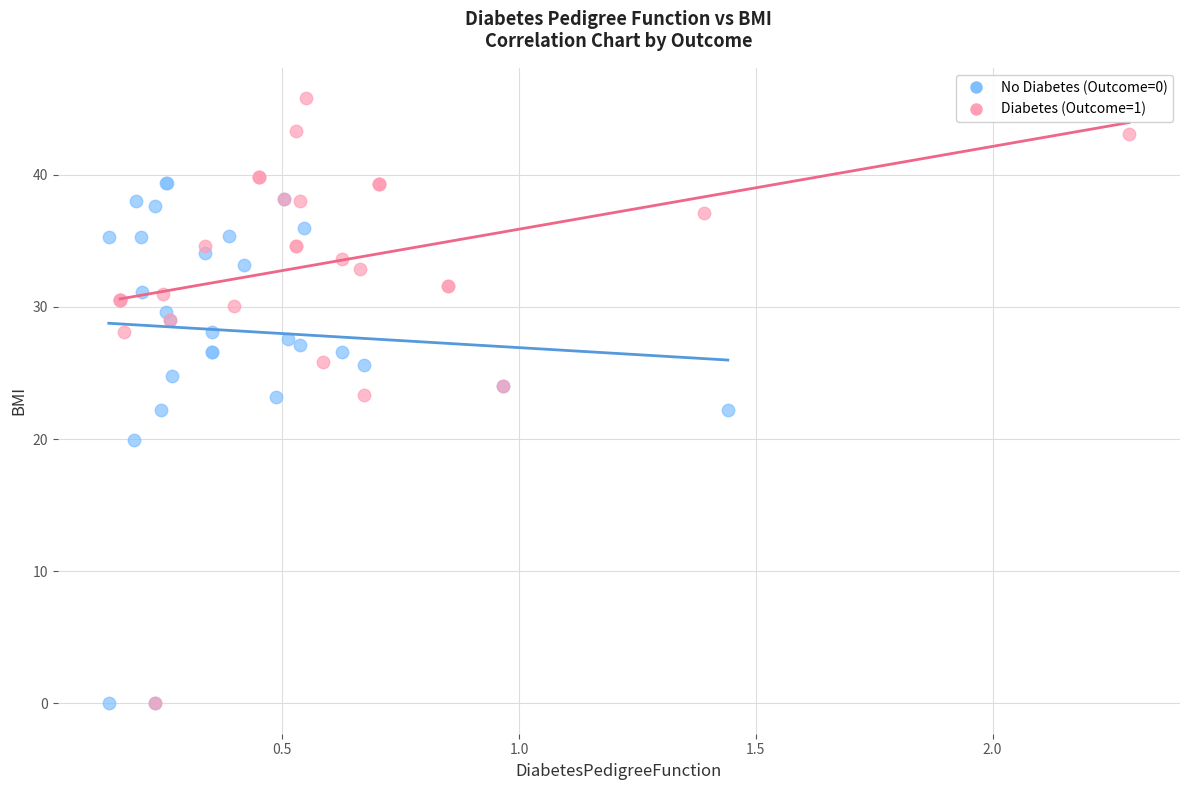

Which series has the largest Y range (max minus min)?

Diabetes (Outcome=1)